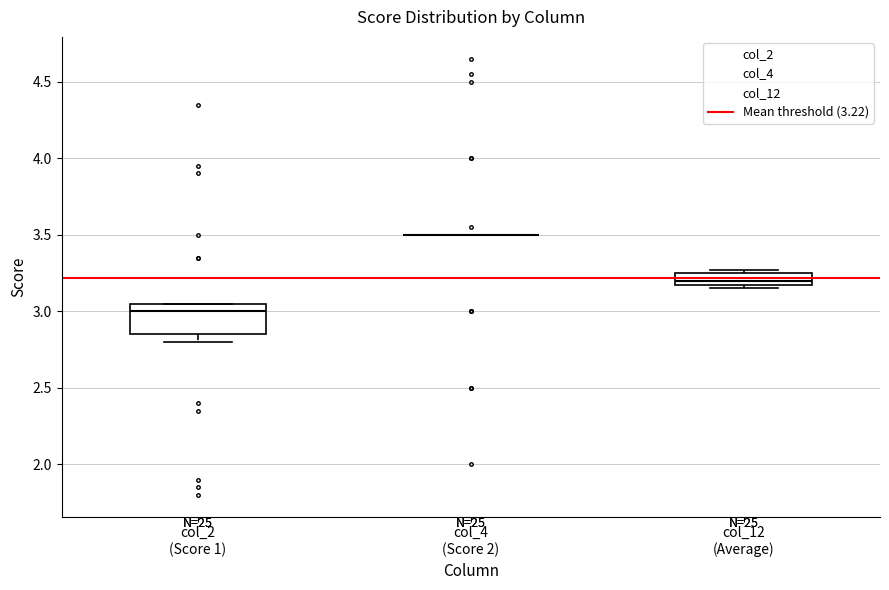

Which box is the tallest, from its lower edge to its upper edge?

col_2 (Score 1)